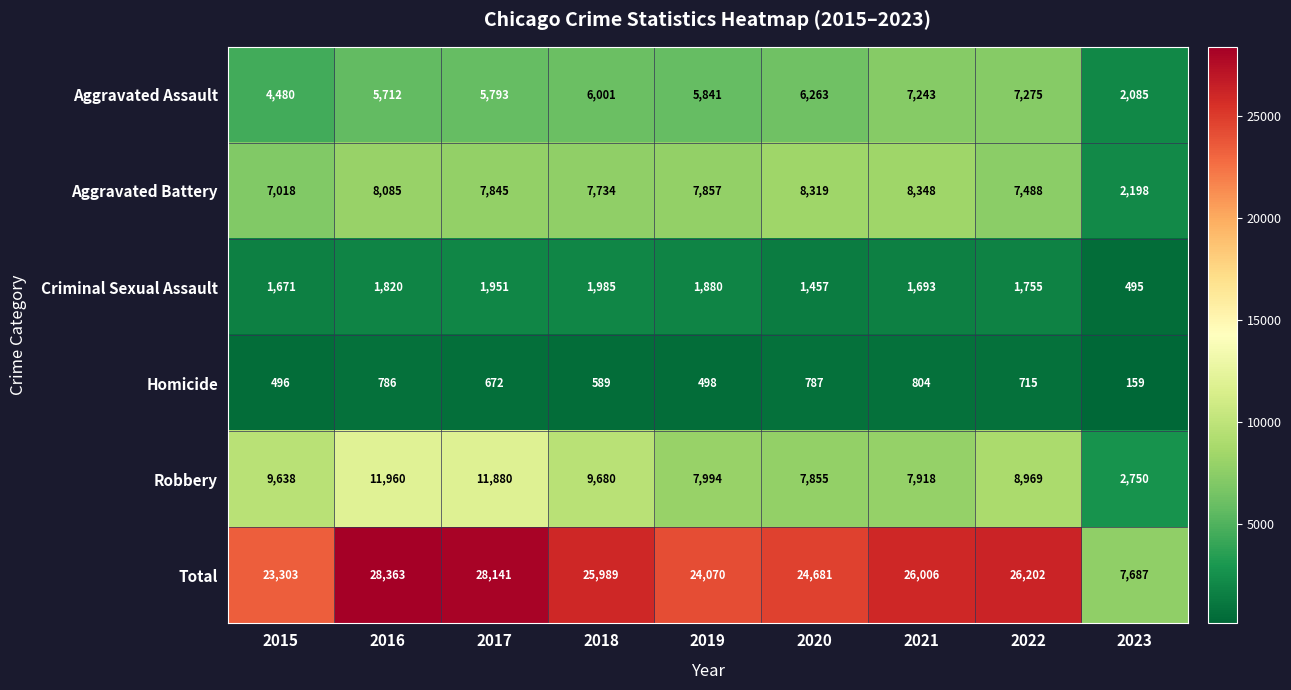

Which label corresponds to the largest value in the chart?

2016